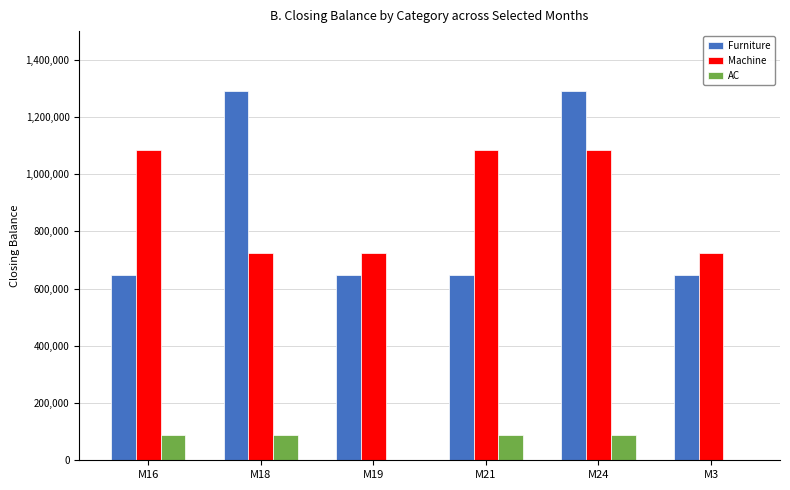

Reading left to right, what are all the values shown in this chart?

Furniture: M16=645950	M18=1291900	M19=645950	M21=645950	M24=1291900	M3=645950
Machine: M16=1085340	M18=723560	M19=723560	M21=1085340	M24=1085340	M3=723560
AC: M16=88754	M18=88754	M19=0	M21=88754	M24=88754	M3=0